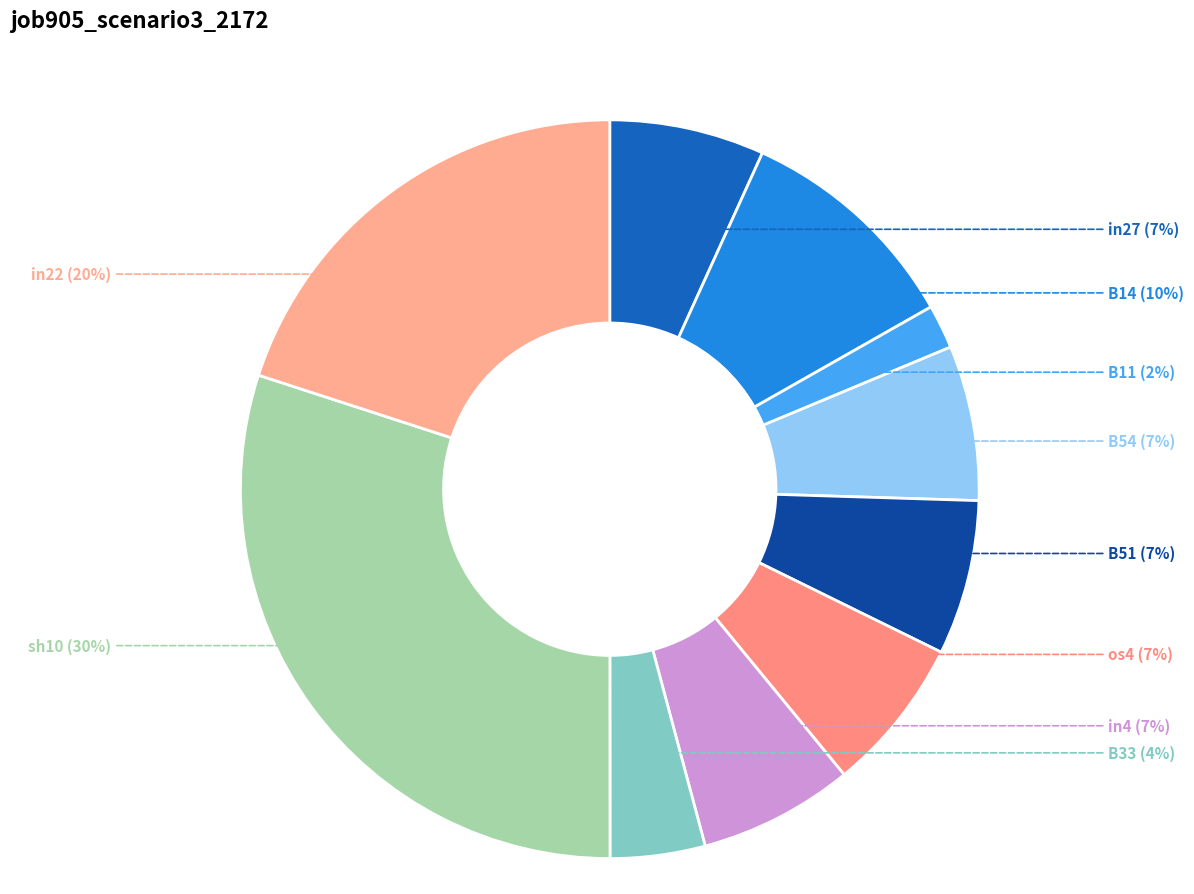

Which category has the biggest portion of the pie?

sh10